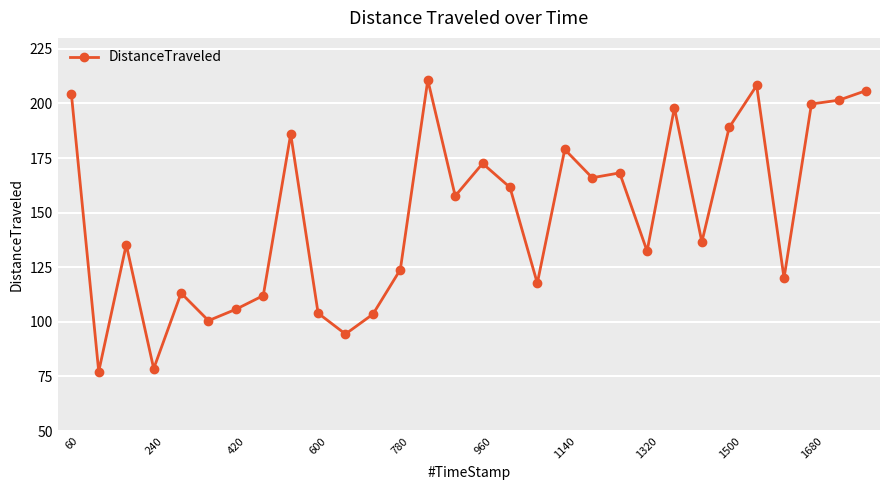

What is the sum of all values?

4463.4